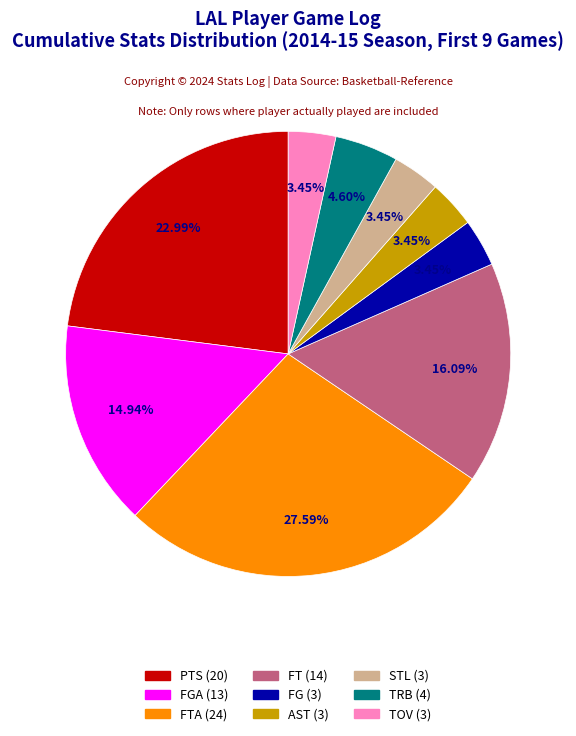

How many slices are in this pie chart?

9